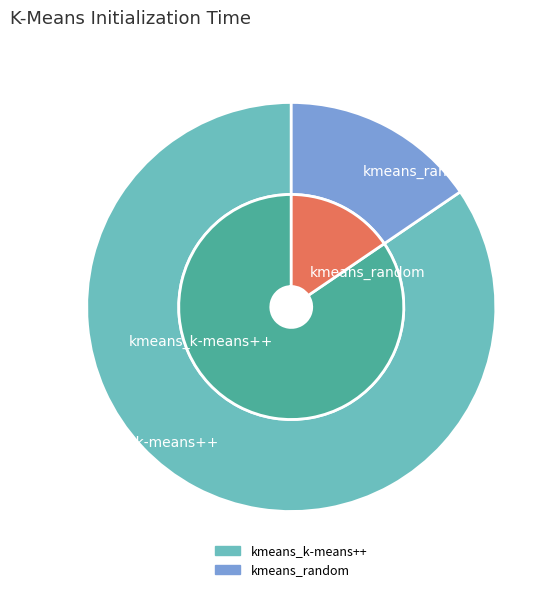

What is the ratio of the value at kmeans_random to the value at kmeans_k-means++?

0.2